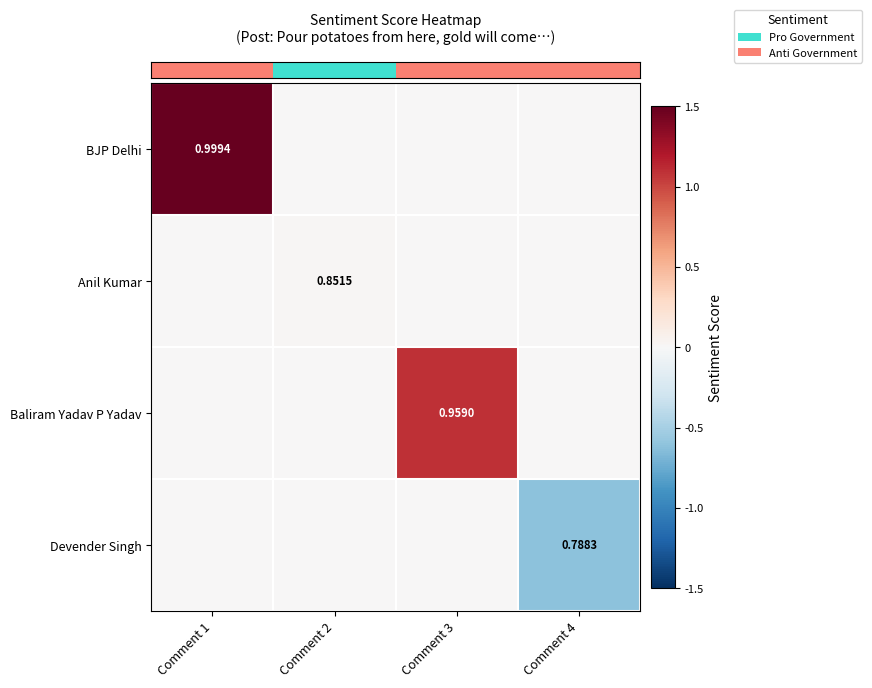

Reading left to right, extract all data points from this chart.

row_0: 1.5	0.0	0.0	0.0
row_1: 0.0	0.0	0.0	0.0
row_2: 0.0	0.0	1.1	0.0
row_3: 0.0	0.0	0.0	-0.6